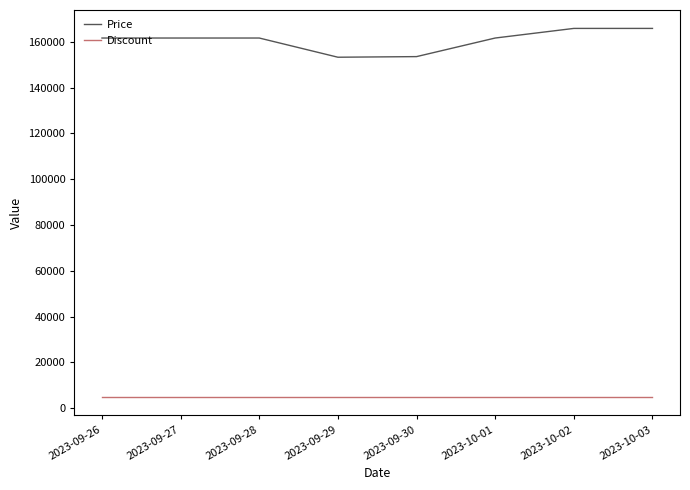

Is the value of Price at 2023-10-02 greater than the value of Discount at 2023-09-27?

Yes